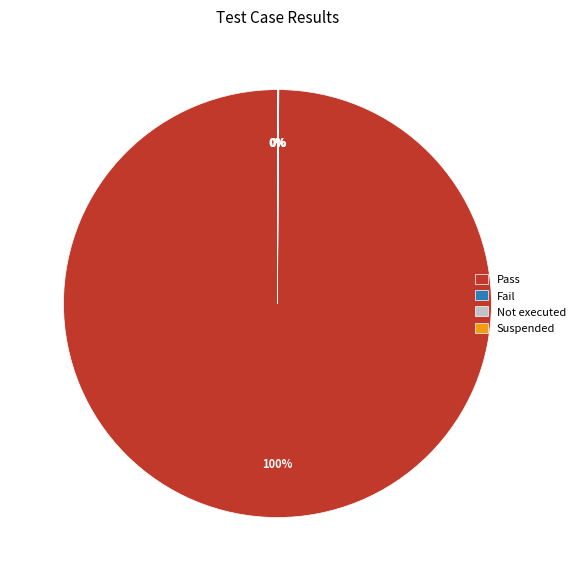

Is it true that Pass is 100% of the pie?

True